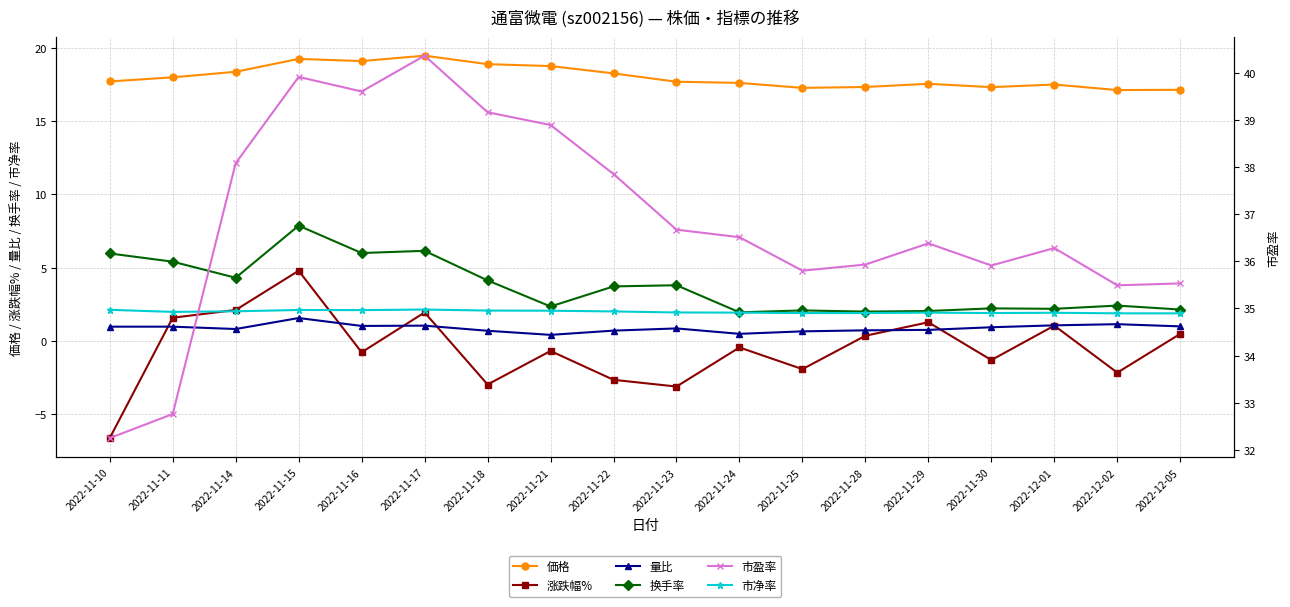

How many distinct data groups are displayed?

6